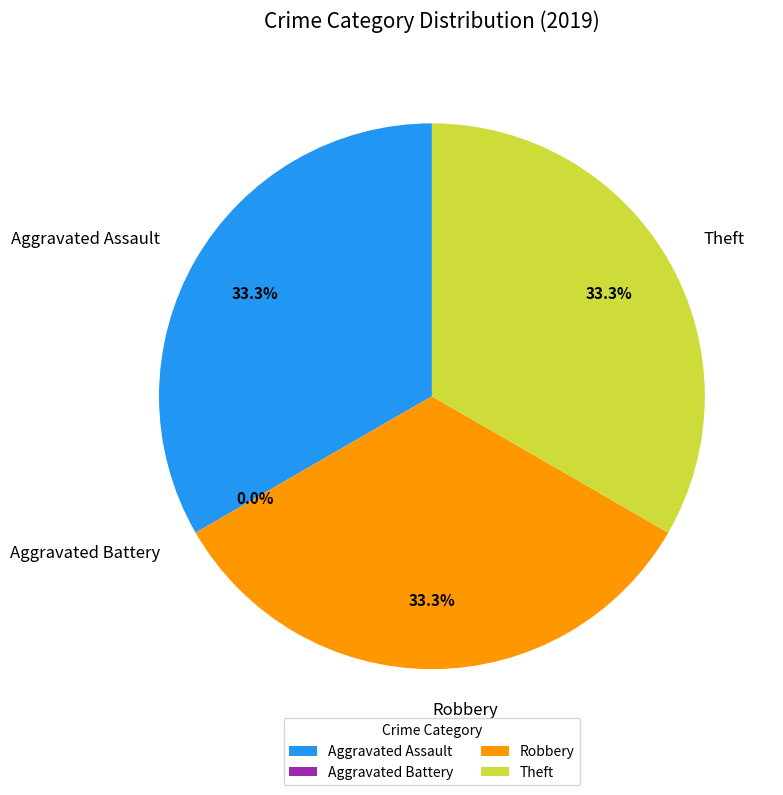

Is Aggravated Battery the majority of the pie?

No